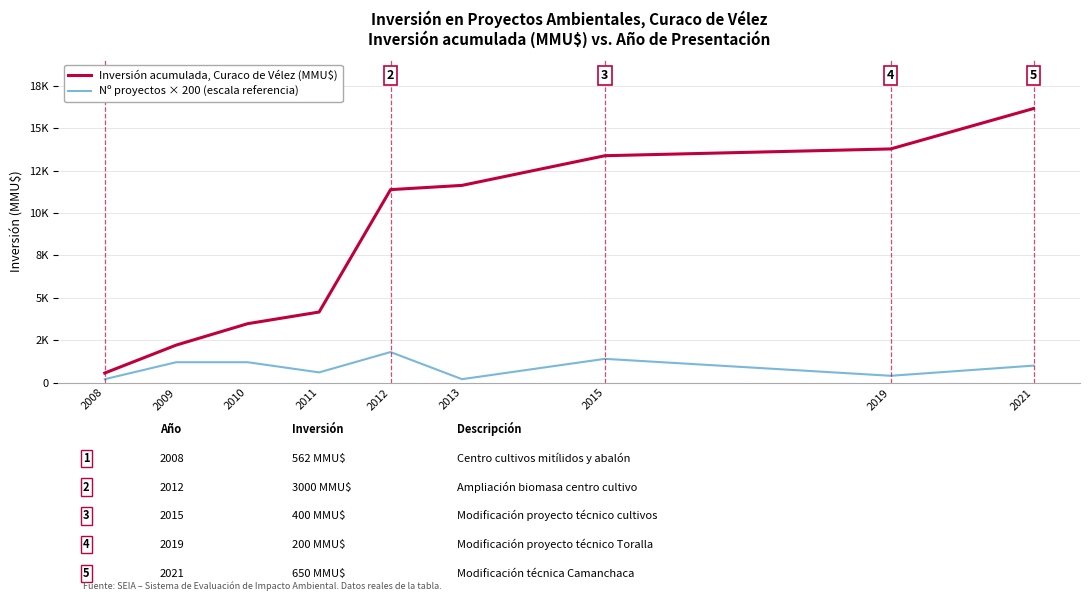

What is the spread (max minus min) of values at 2013?

11430